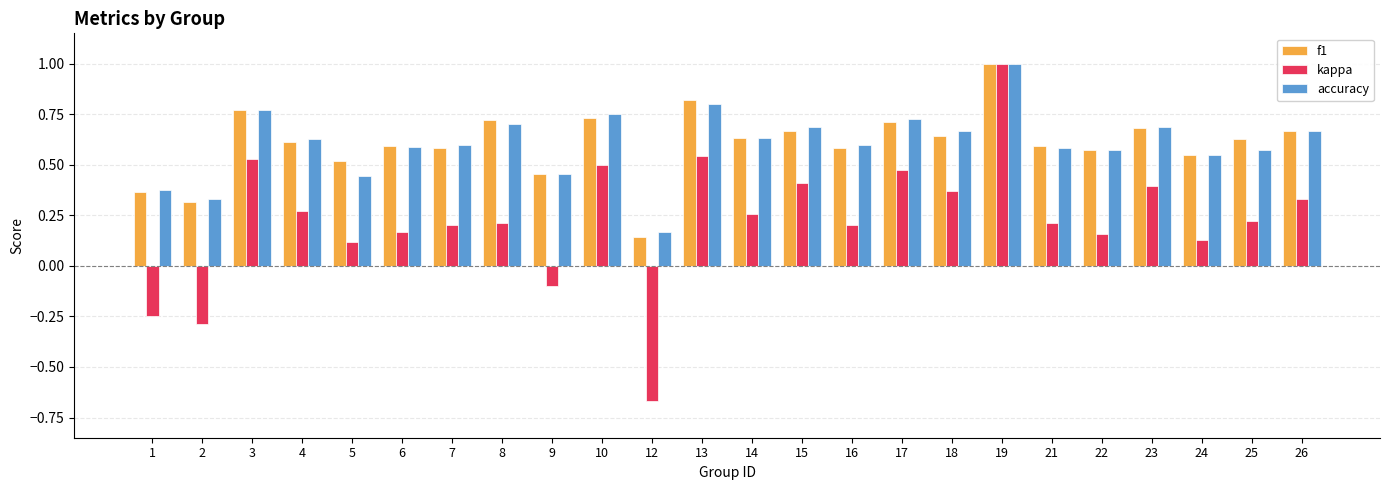

Which series has the widest spread of values?

kappa